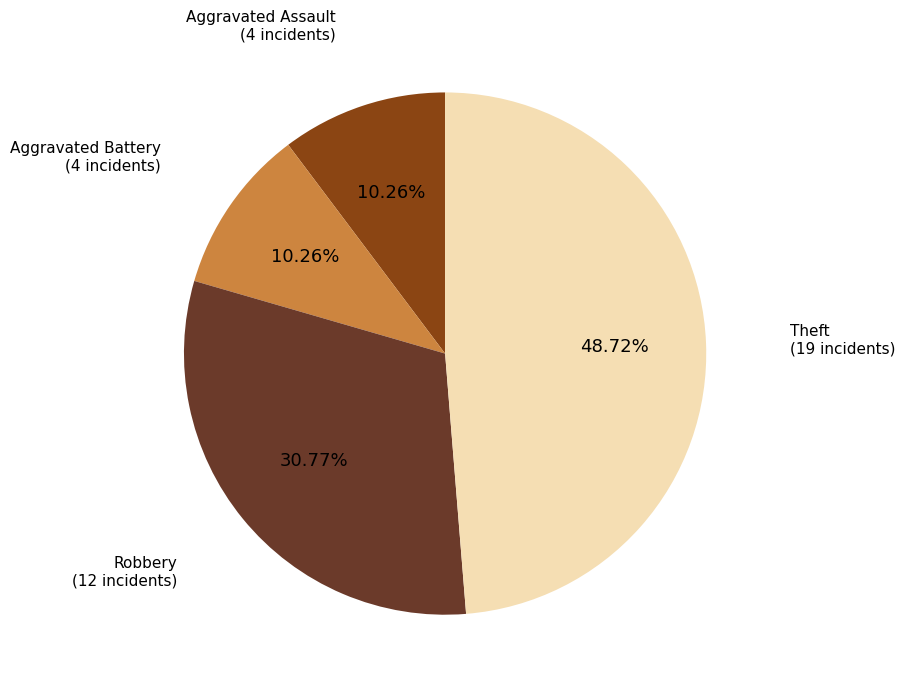

Does any single category account for the majority?

No